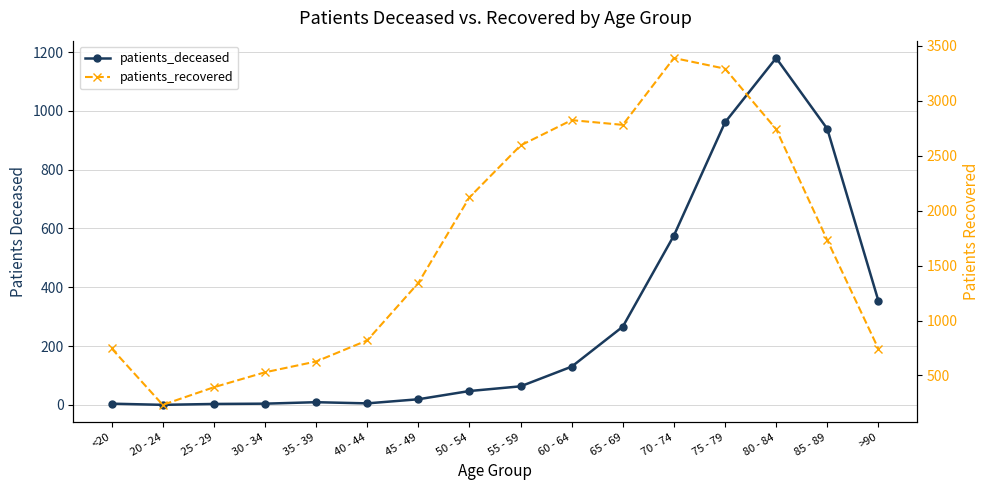

True or false: patients_deceased has a value of 47 at 50 - 54.

True